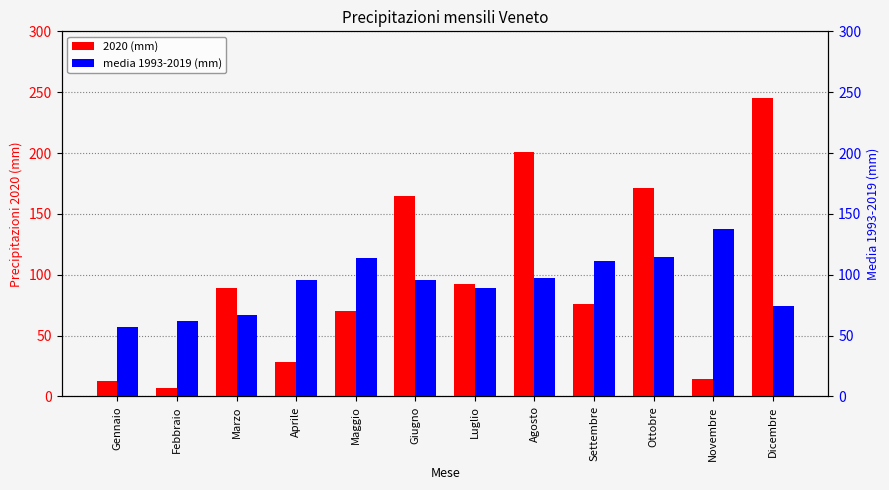

At how many categories does at least one series exceed 148?

4